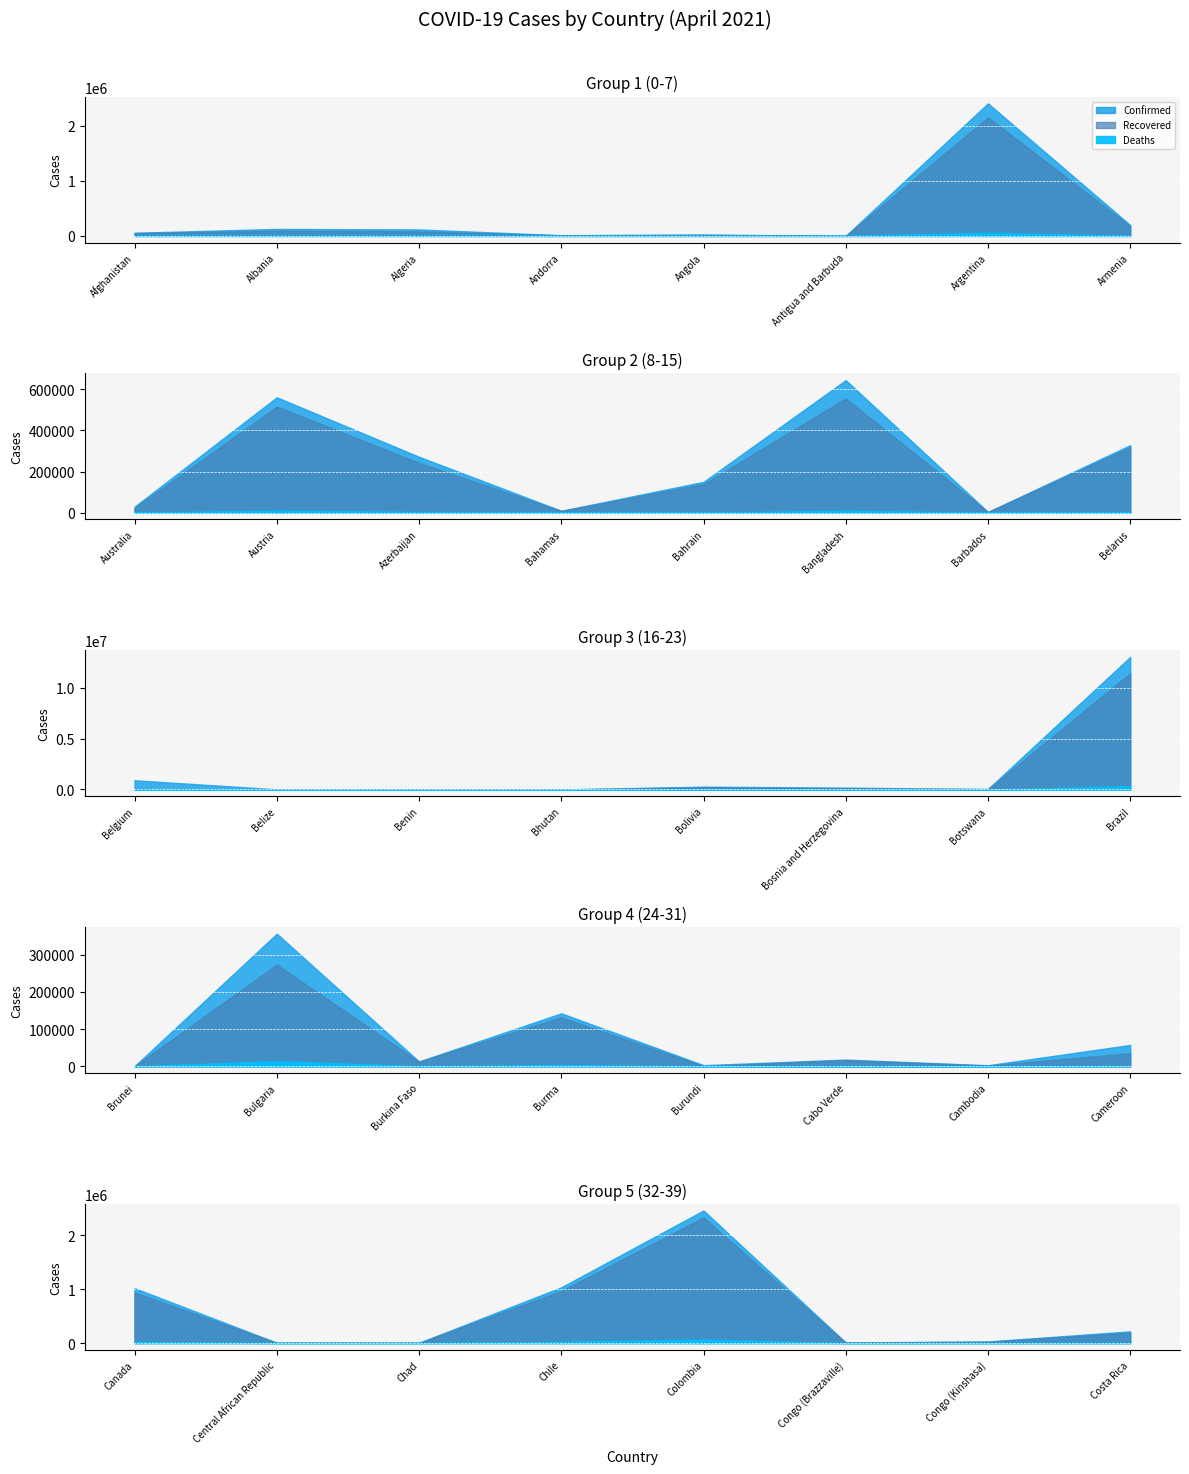

List the series in order of their peak value, lowest first.

Deaths, Recovered, Confirmed